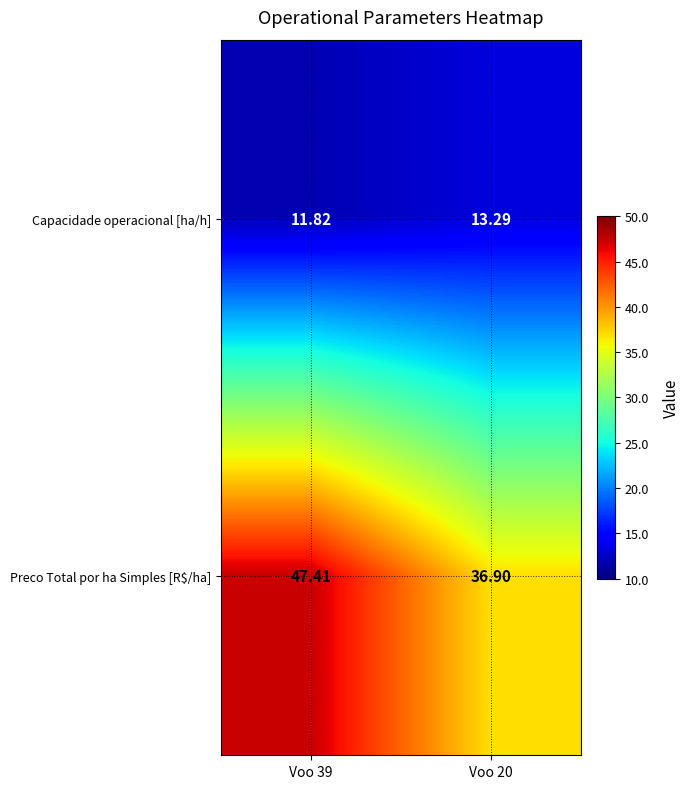

Rank the series at Voo 20 from highest to lowest value.

Preco Total por ha Simples [R$/ha], Capacidade operacional [ha/h]